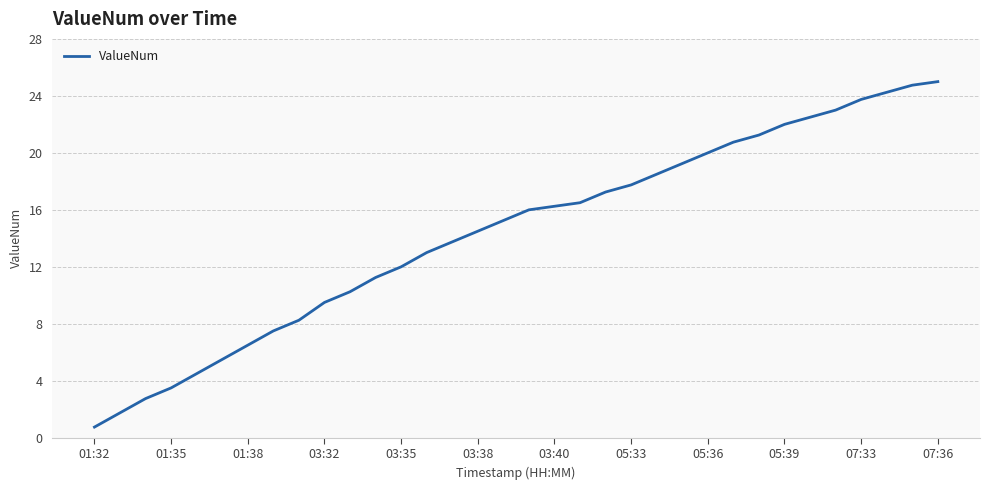

What is the greatest value displayed?

25.0